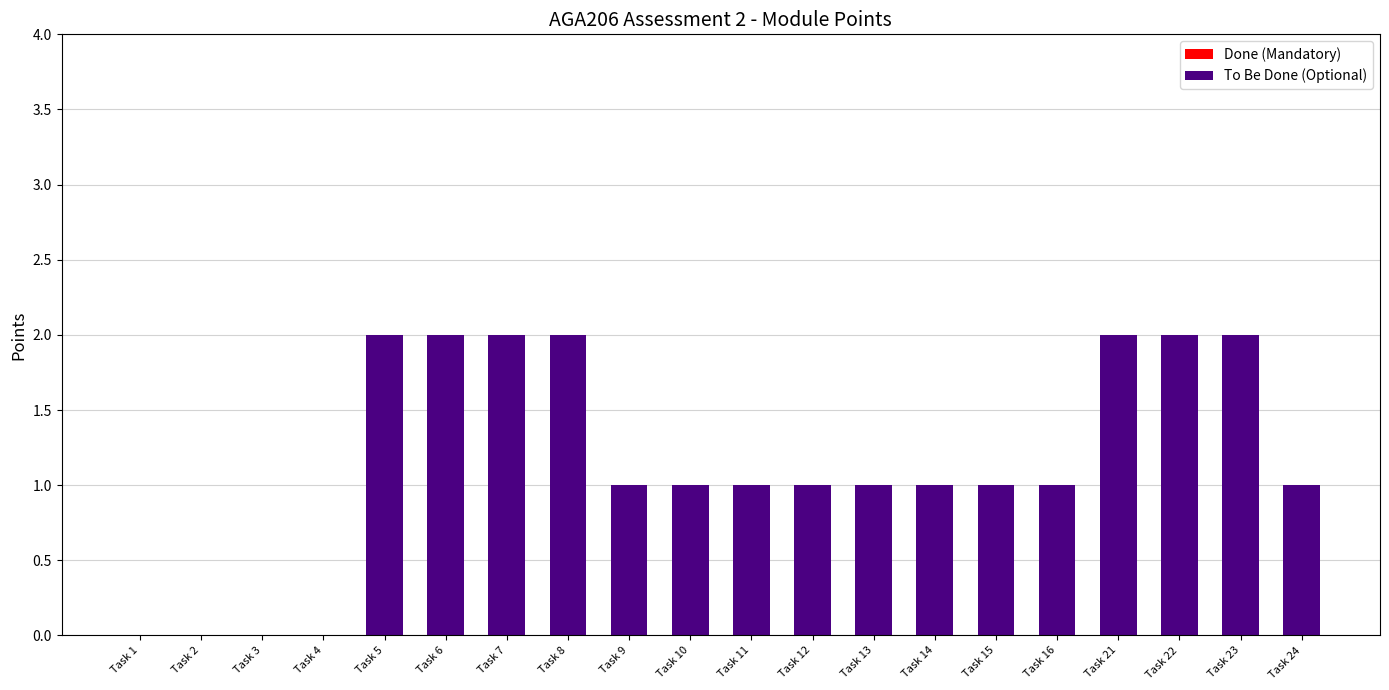

The value at Task 12 is 1. True or false?

True